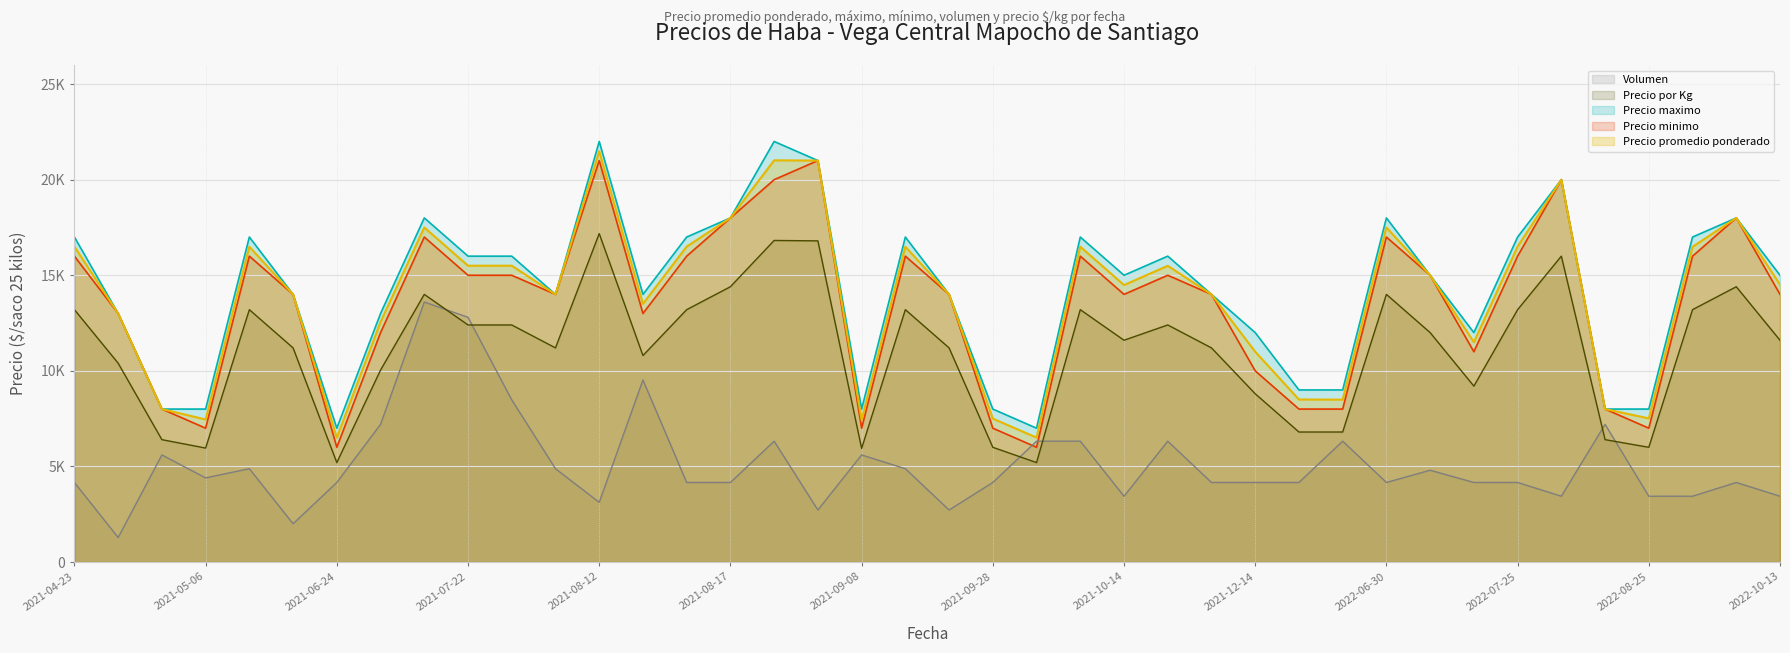

Which series has the largest range (max minus min)?

Precio maximo